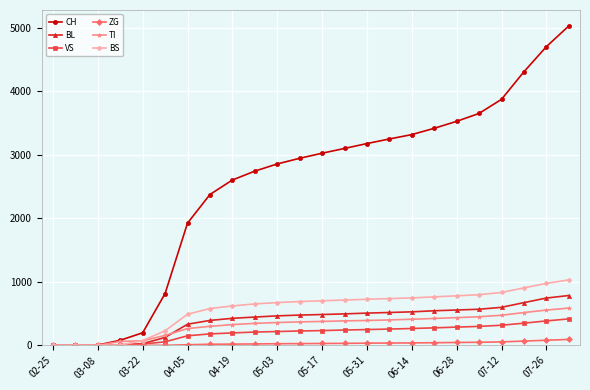

Which series has the largest total across all categories?

CH